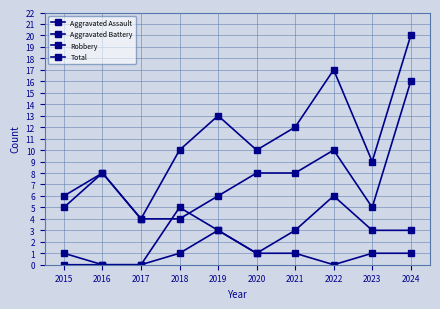

What is the average value of the Robbery series?

7